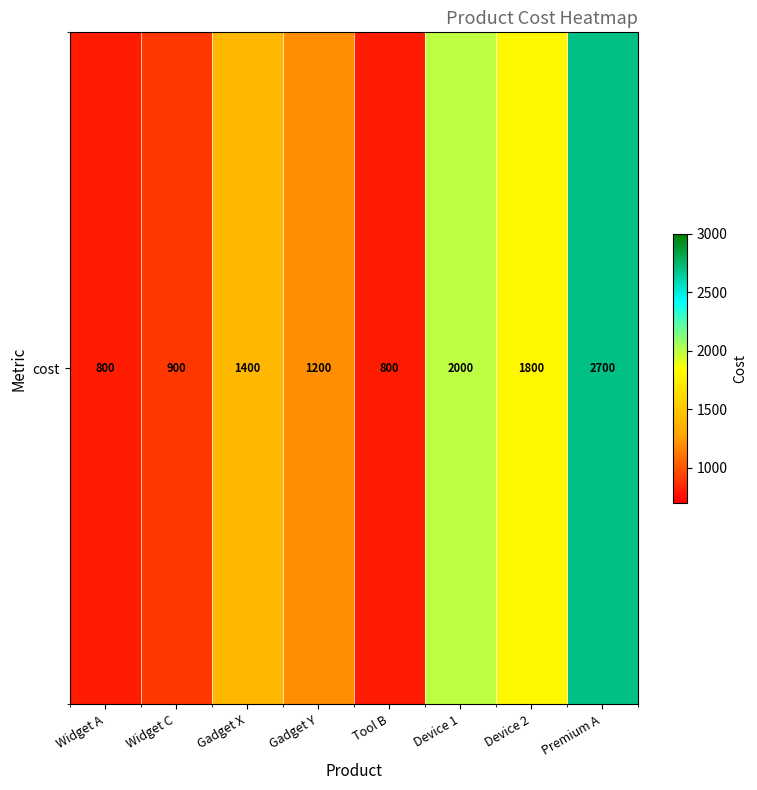

What is the ratio of the value at Widget A to the value at Widget C?

0.9